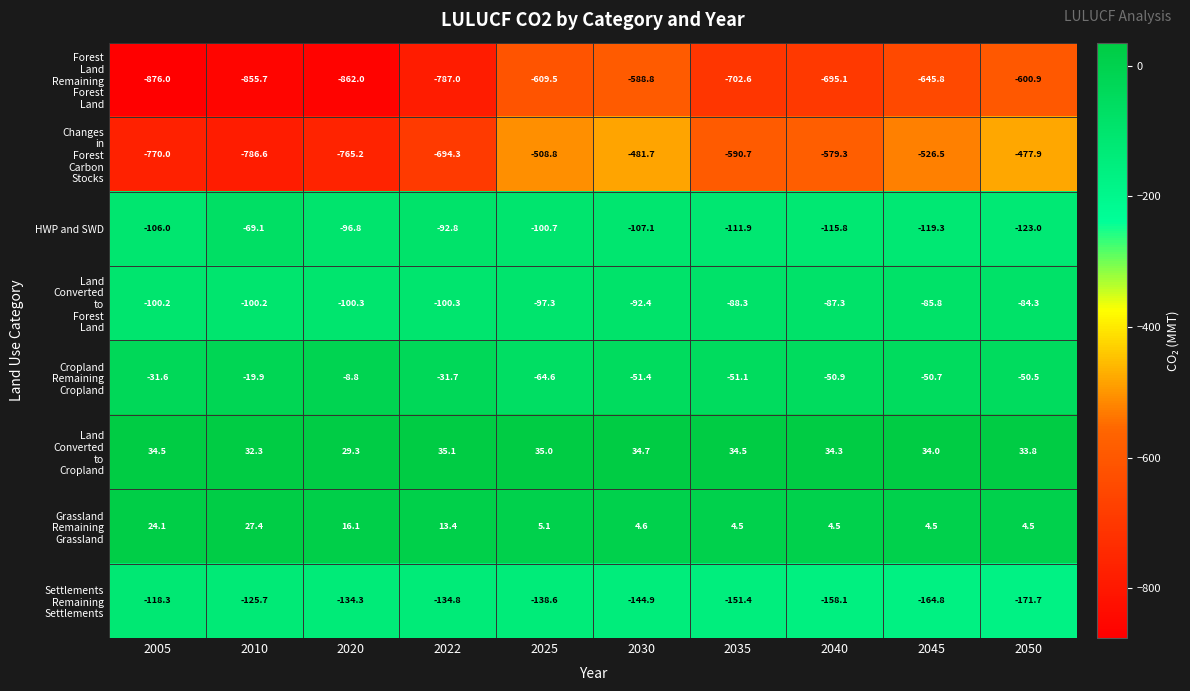

What is the smallest value displayed?

-876.0